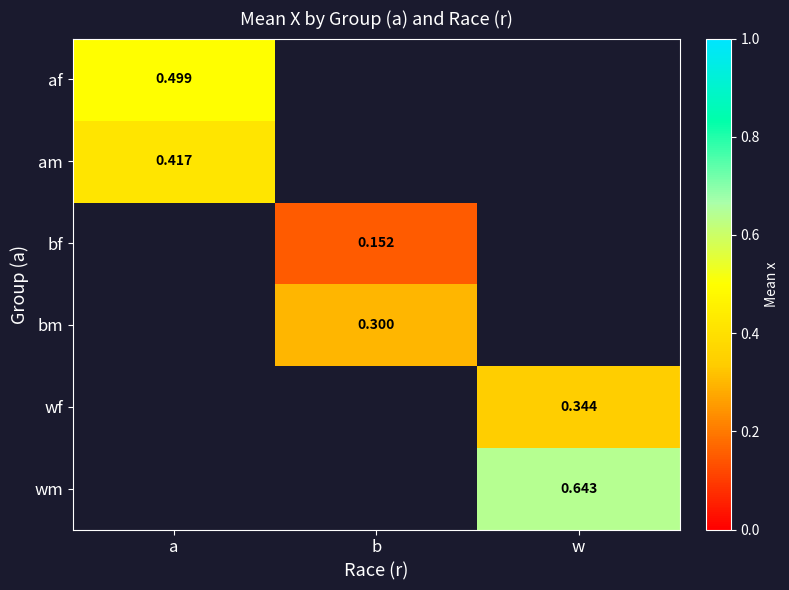

At how many categories does at least one series exceed 0?

3